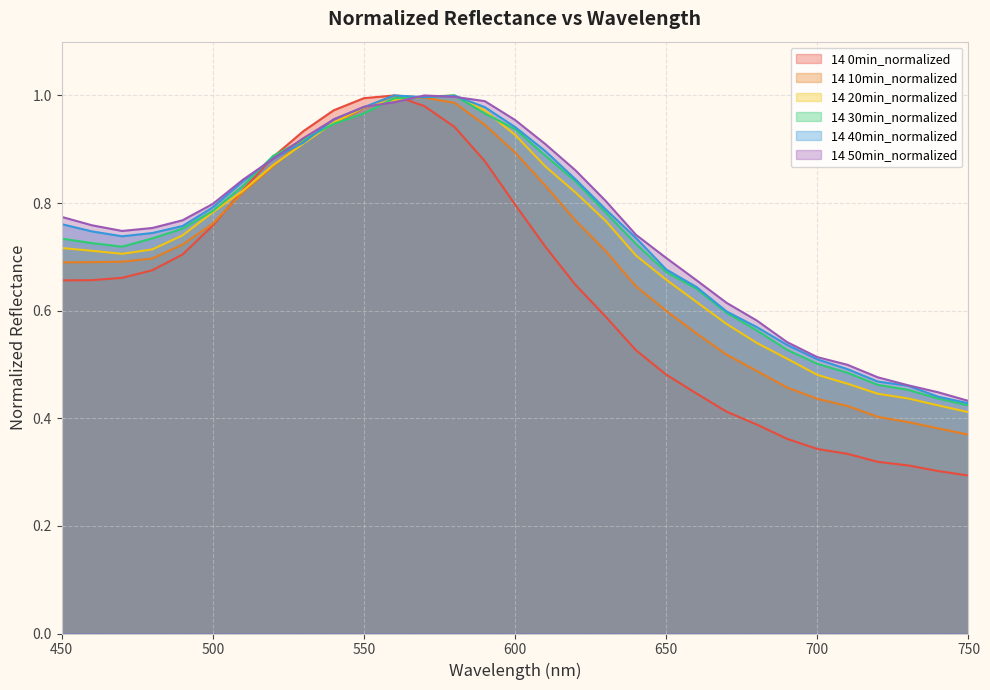

At how many categories does at least one series exceed 0?

31